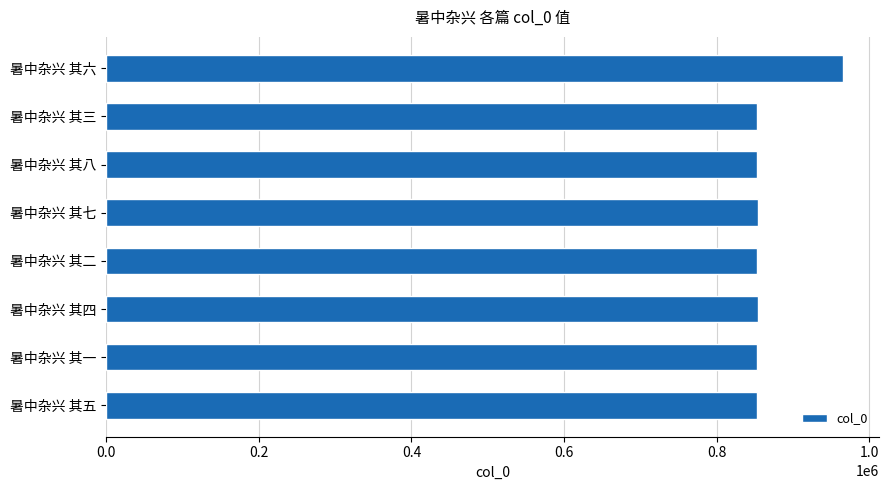

What is the change in value from 暑中杂兴 其八 to 暑中杂兴 其六?

+111683